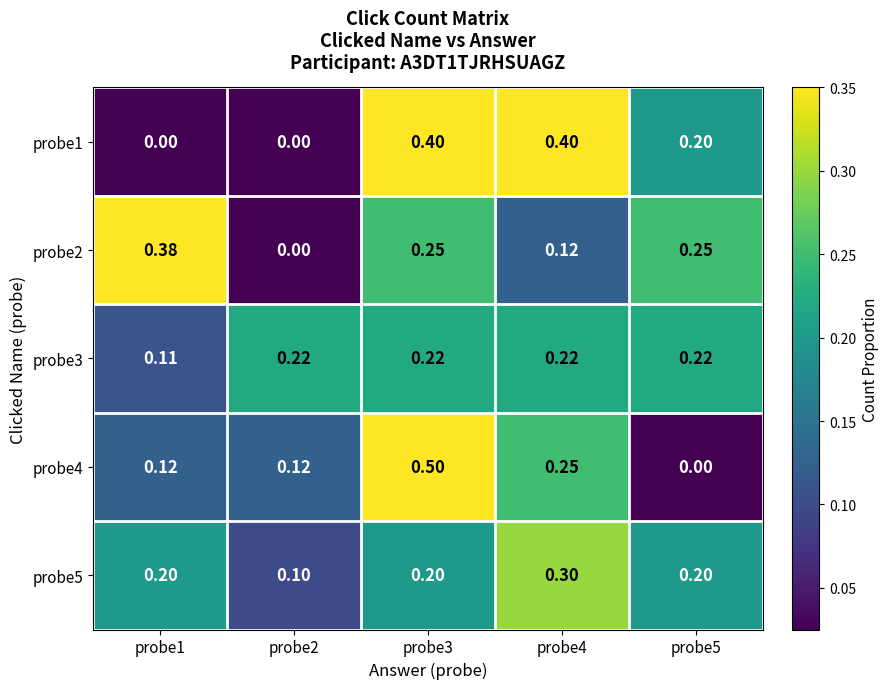

At probe4, list the series in order from smallest to largest.

probe2, probe3, probe4, probe5, probe1